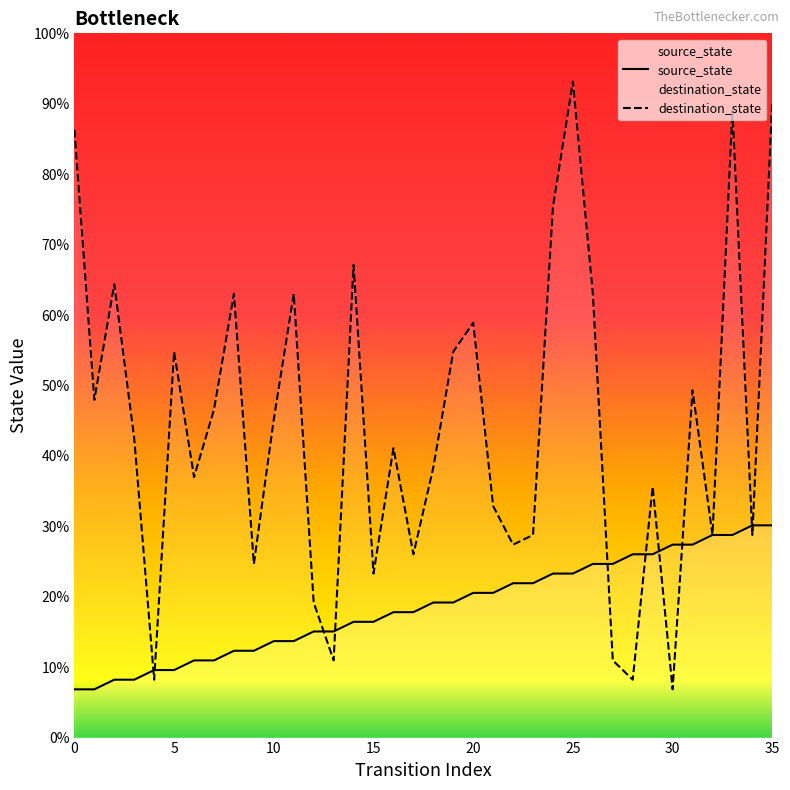

Does the chart have visible grid lines?

No